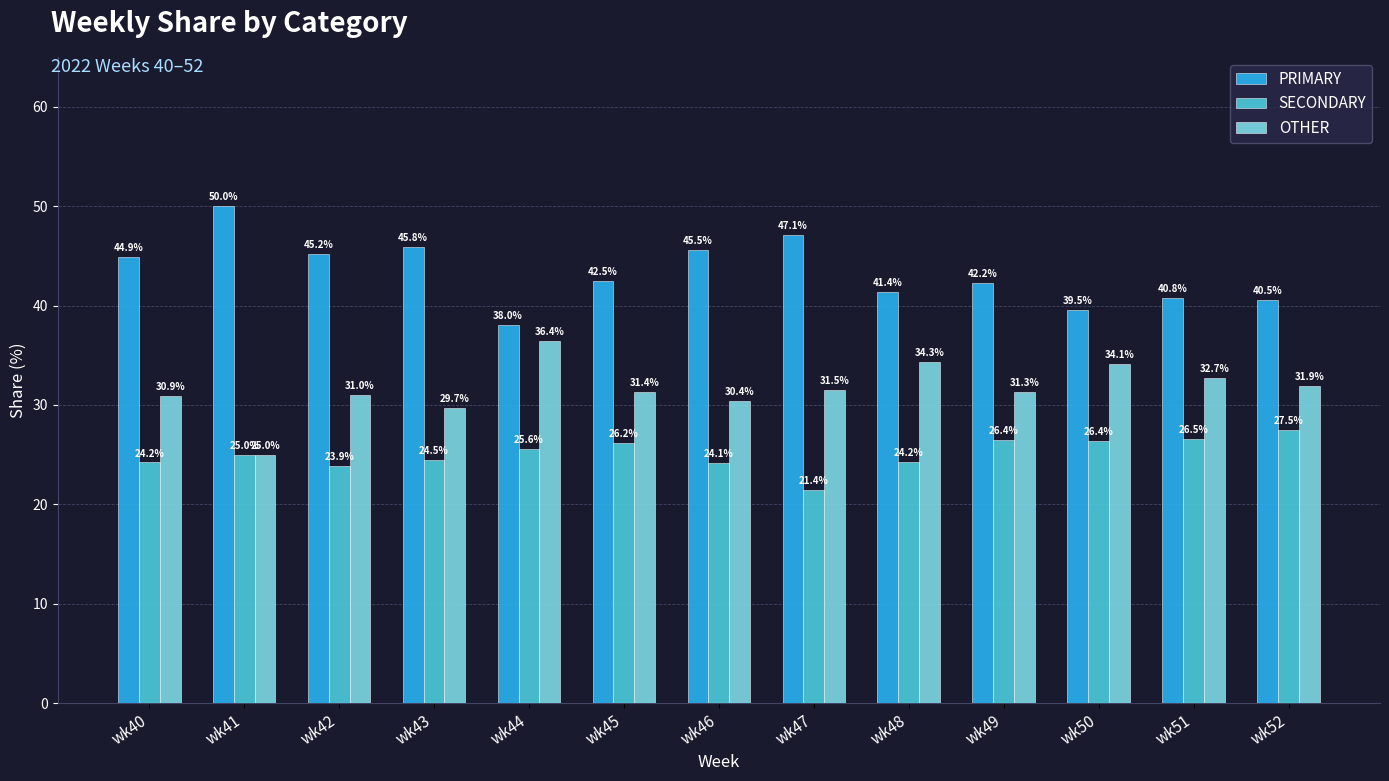

How many data points in OTHER are less than 31?

5